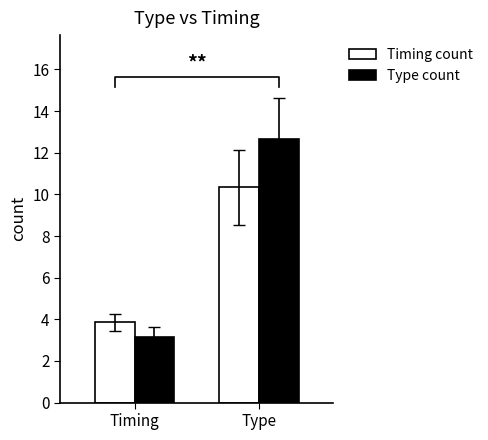

Is it true that Type count equals 18.1 at Type?

False